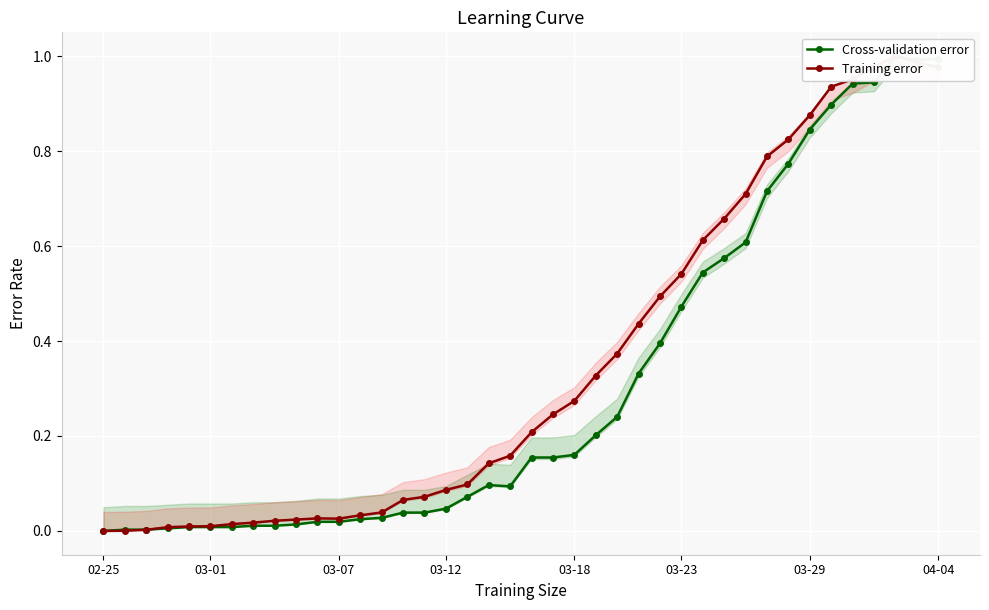

What is the maximum value for Training error?

1.0